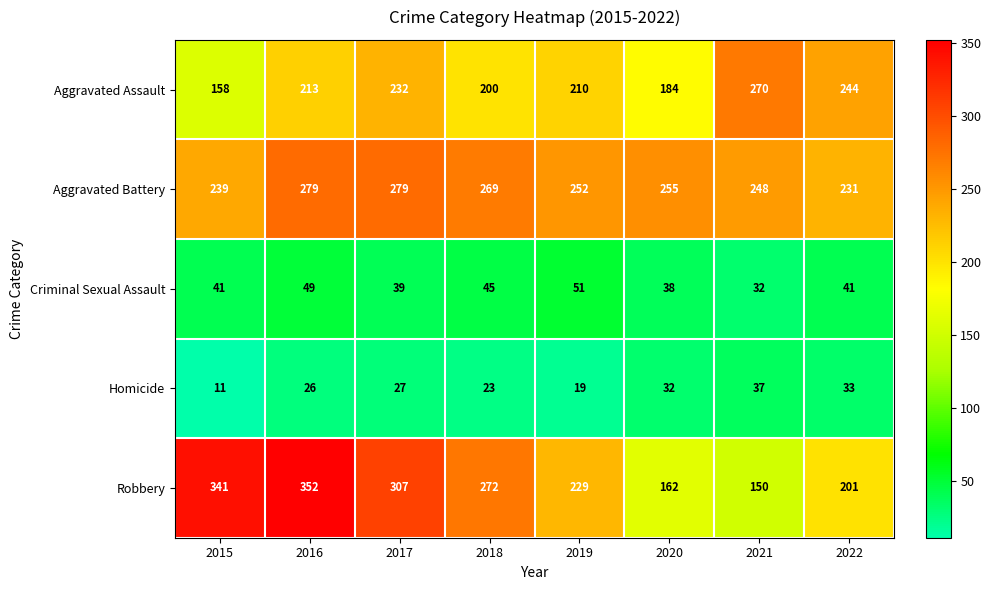

The value of Criminal Sexual Assault at 2020 is 38. True or false?

True